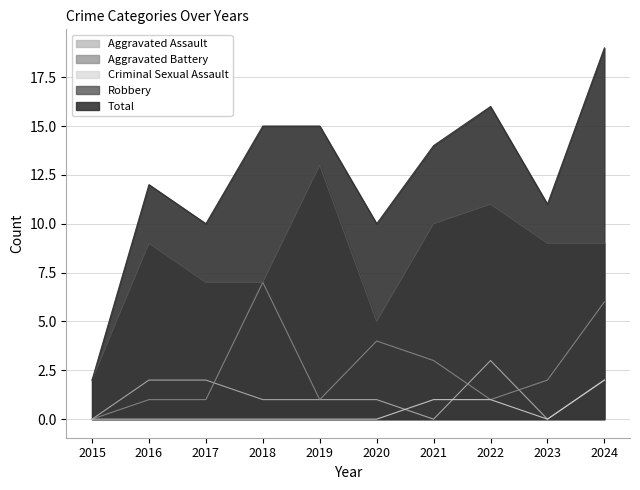

Rank the categories by Aggravated Battery value from highest to lowest.

2018, 2024, 2020, 2021, 2023, 2016, 2017, 2019, 2022, 2015